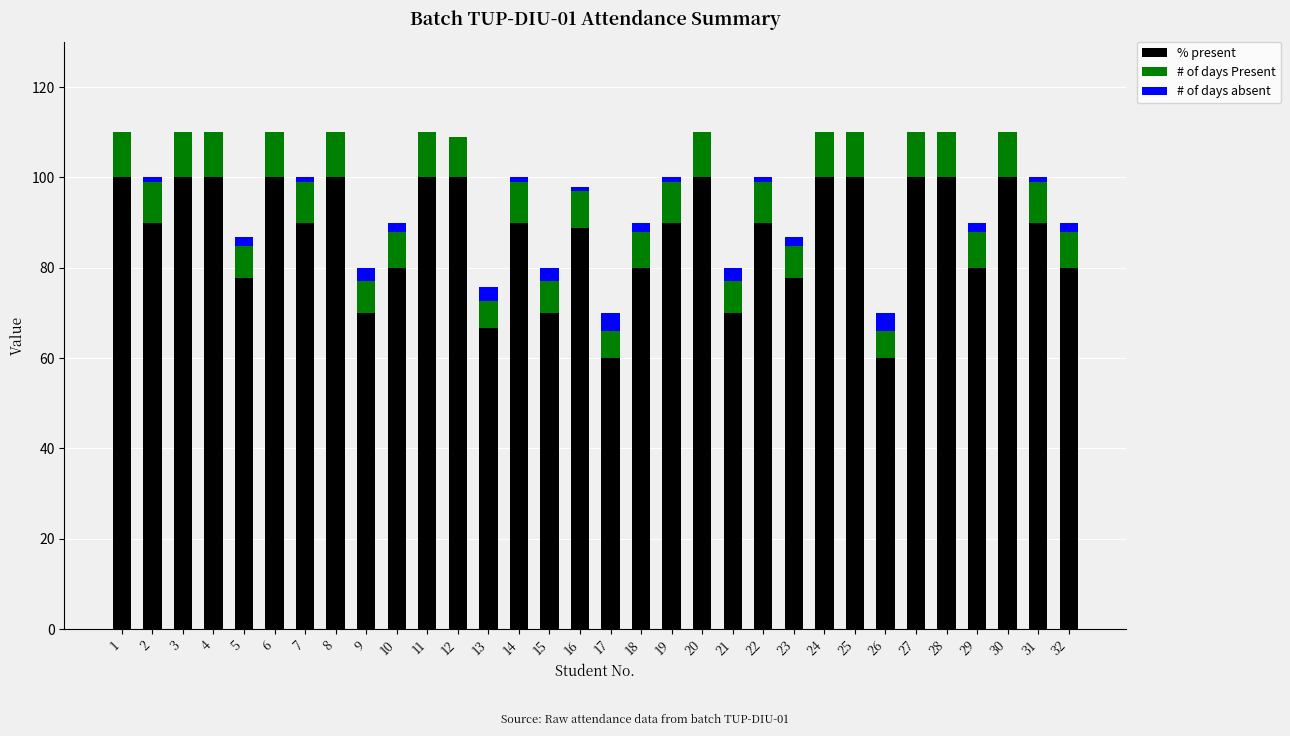

Are the bars grouped side by side (vs. stacked)?

No